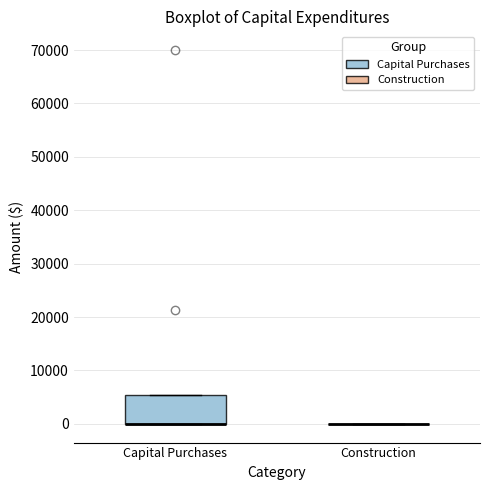

Where is the upper edge of the box for Capital Purchases on the y-axis? The values are not printed on the chart, so give them approximately, as read against the axis.

5000